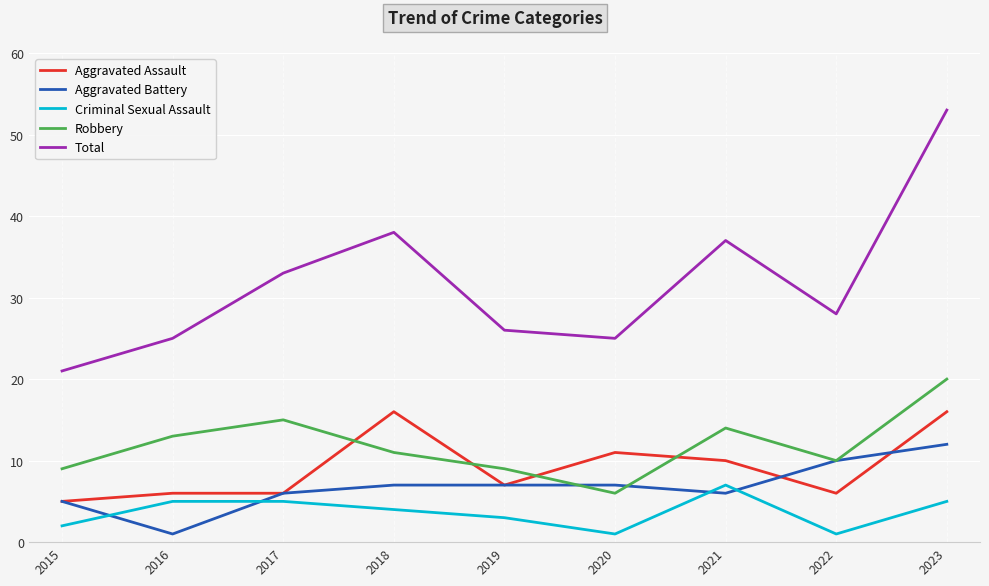

Does the chart have visible grid lines?

Yes